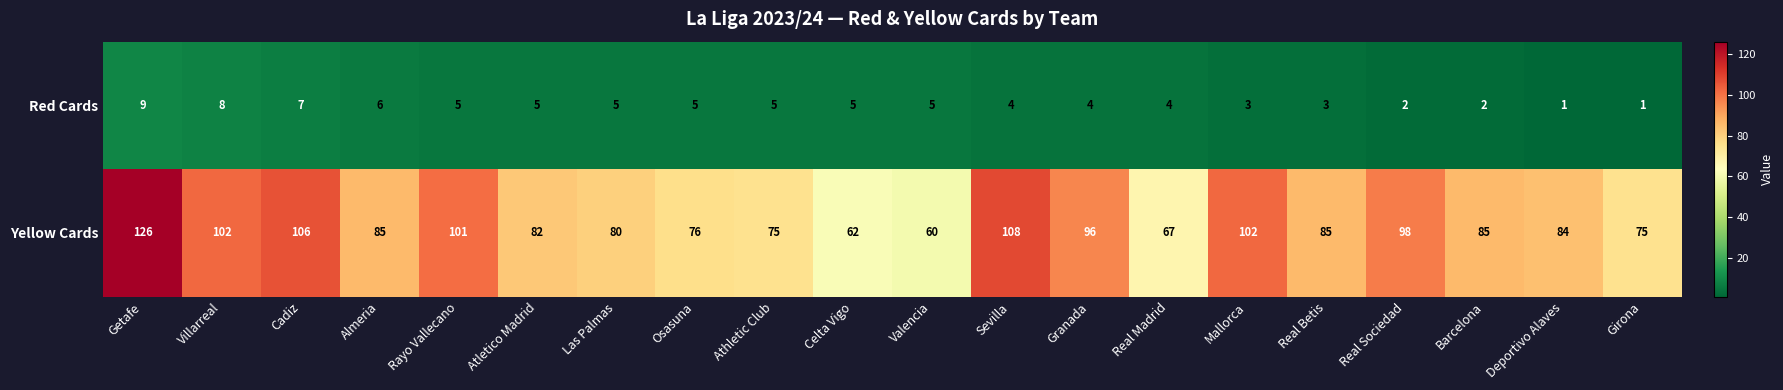

How many distinct data groups are displayed?

2